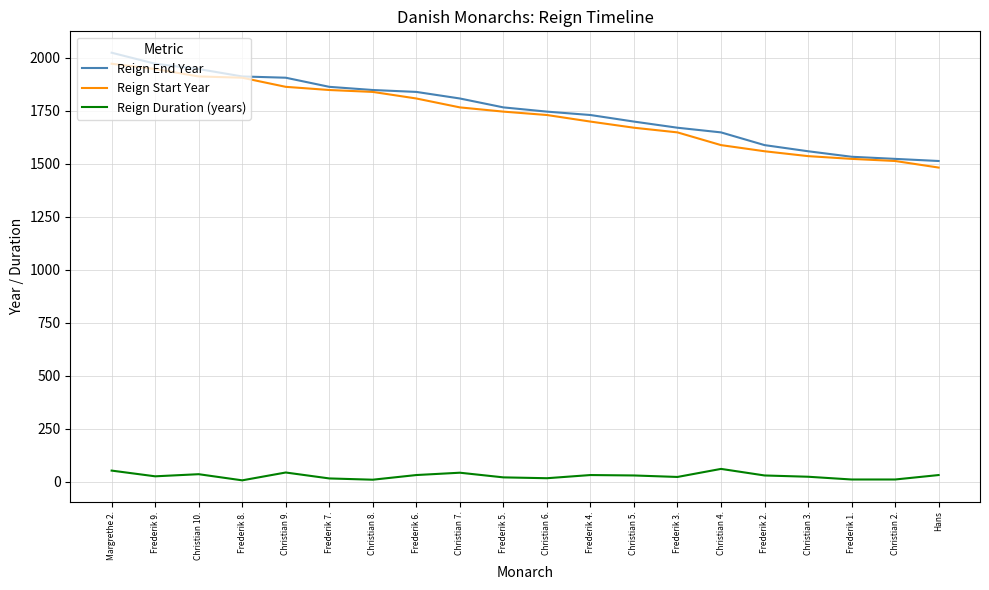

What value does the Reign Start Year series have at Christian 6., to the nearest 5?

1730